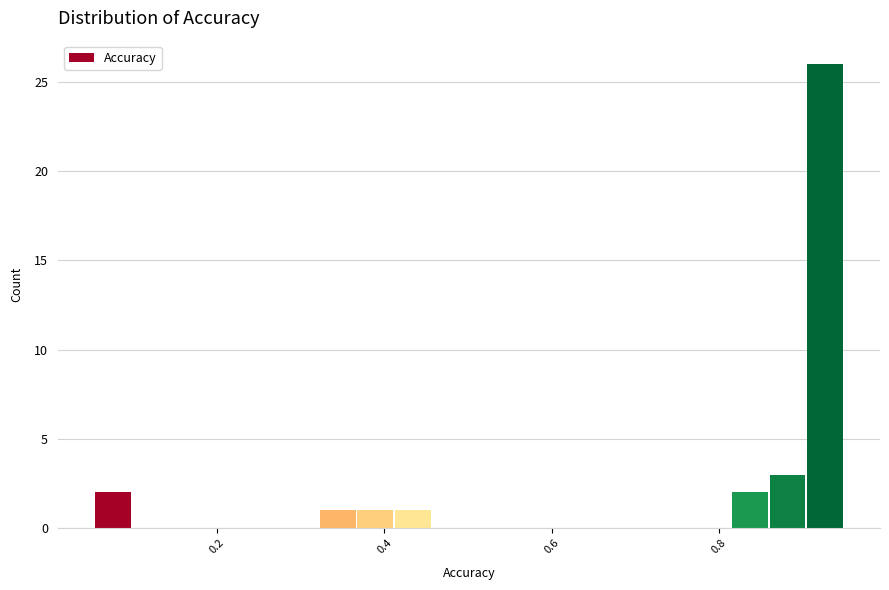

Read against the x-axis, roughly where is the centre of the tallest bar?

0.92